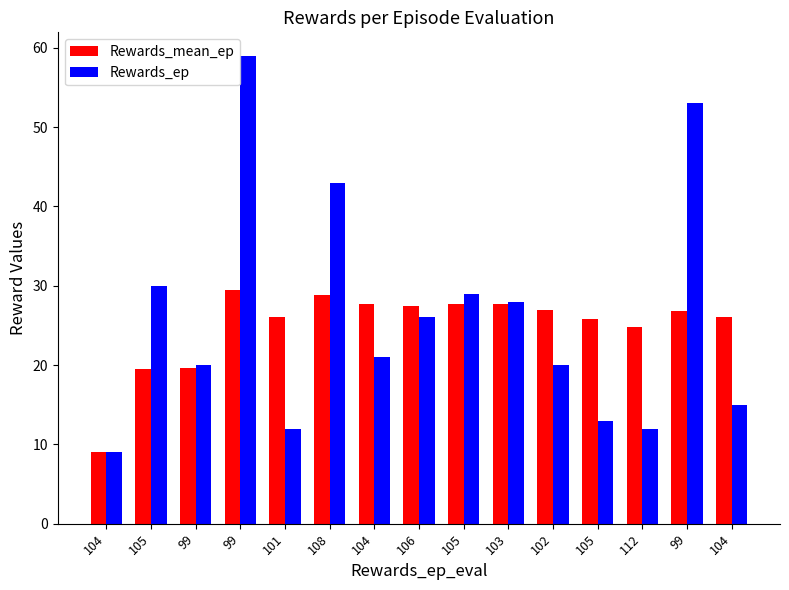

What is the sum of all Rewards_ep values?

390.0